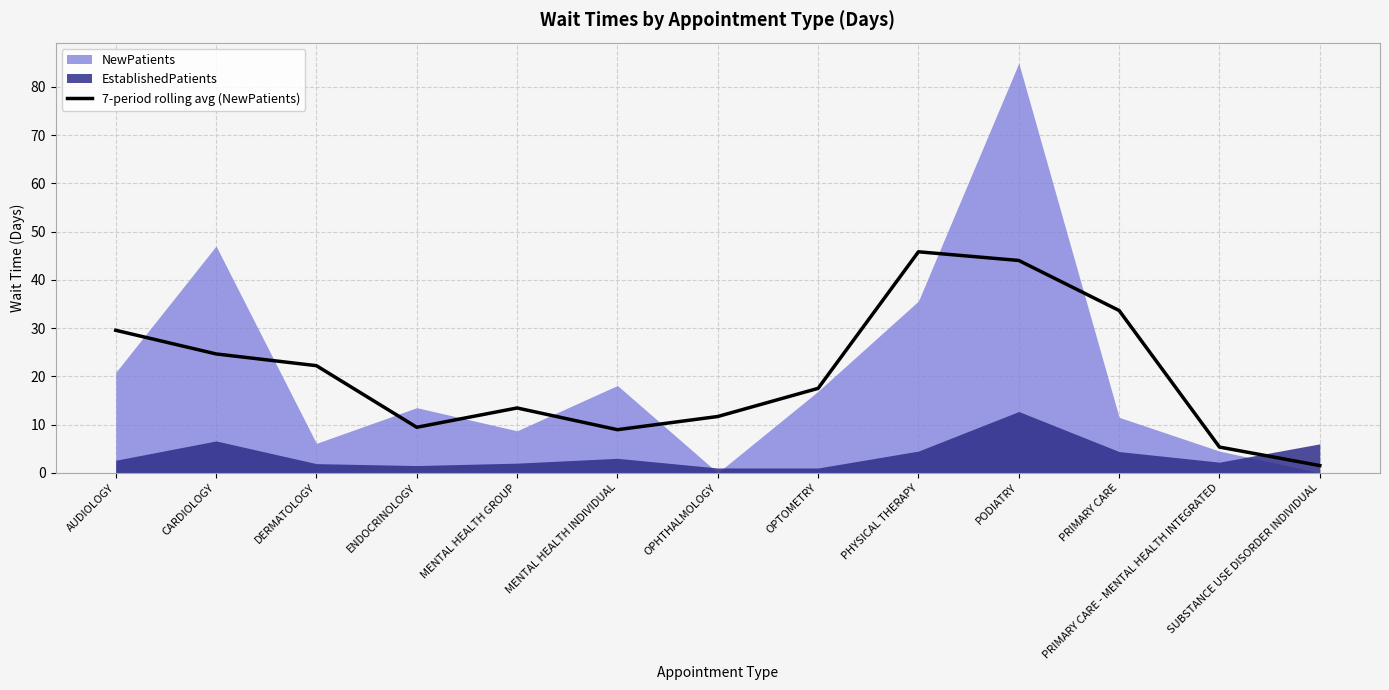

How many lines are shown in the chart?

1